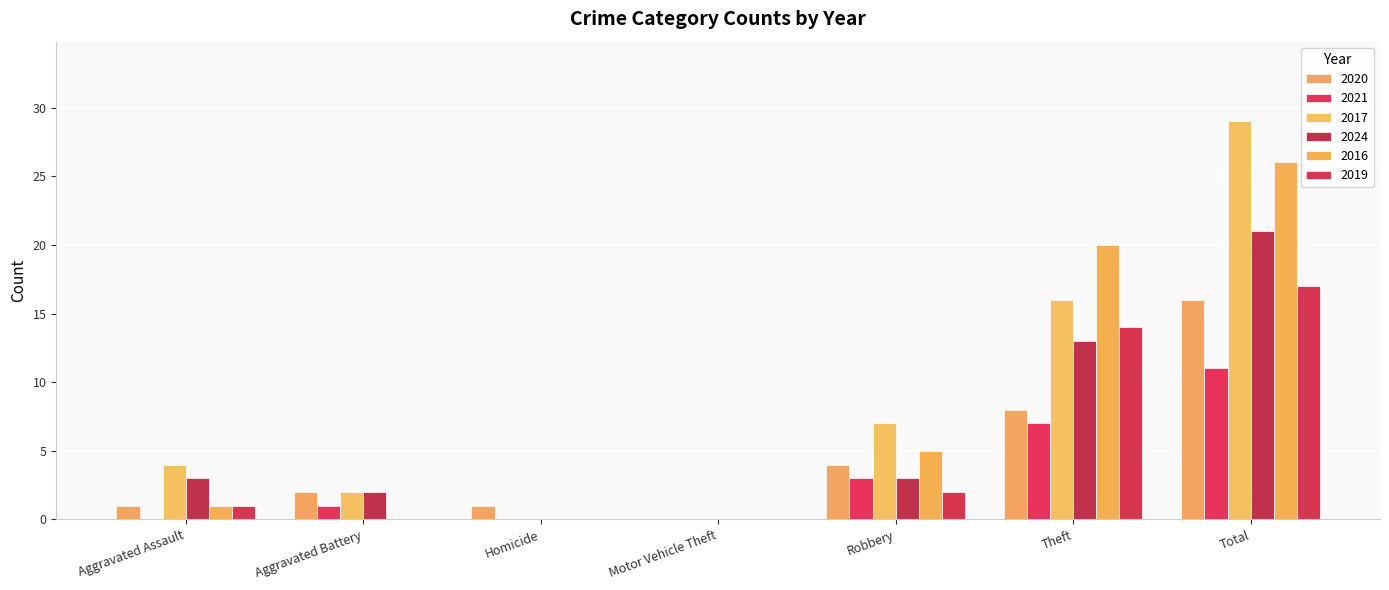

Which series has the largest range (max minus min)?

2017